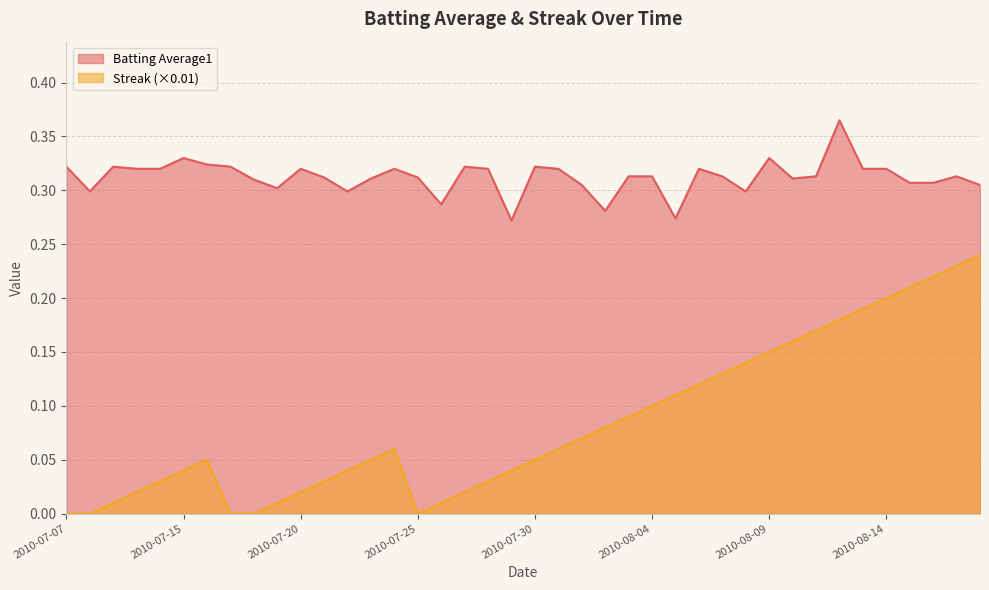

How many distinct data groups are displayed?

2